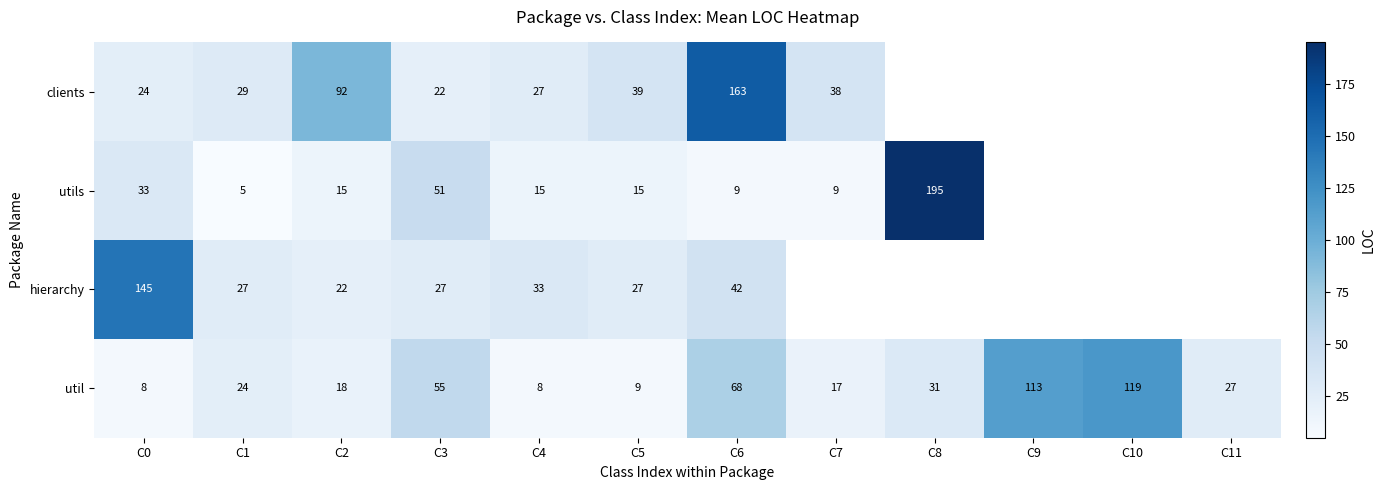

The util series shows 113 at C9. True or false?

True